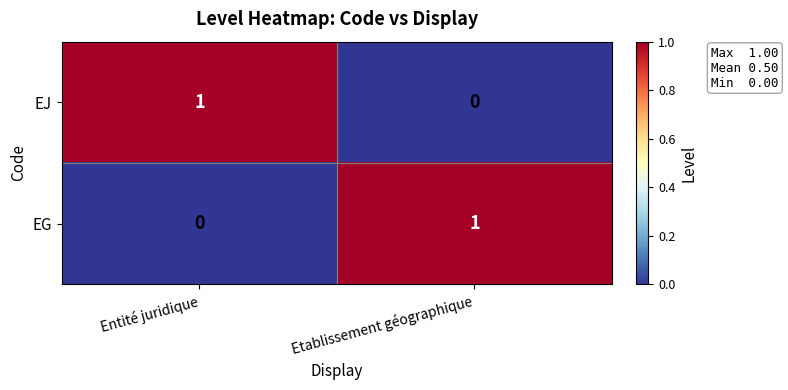

List the labels in order of EG value, smallest first.

Entité juridique, Etablissement géographique